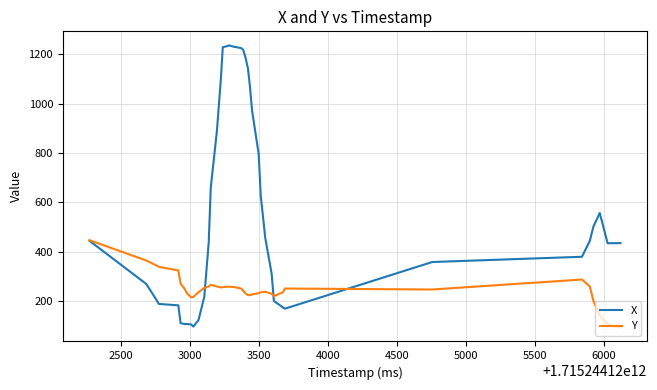

Rank the series by their maximum value, from highest to lowest.

X, Y